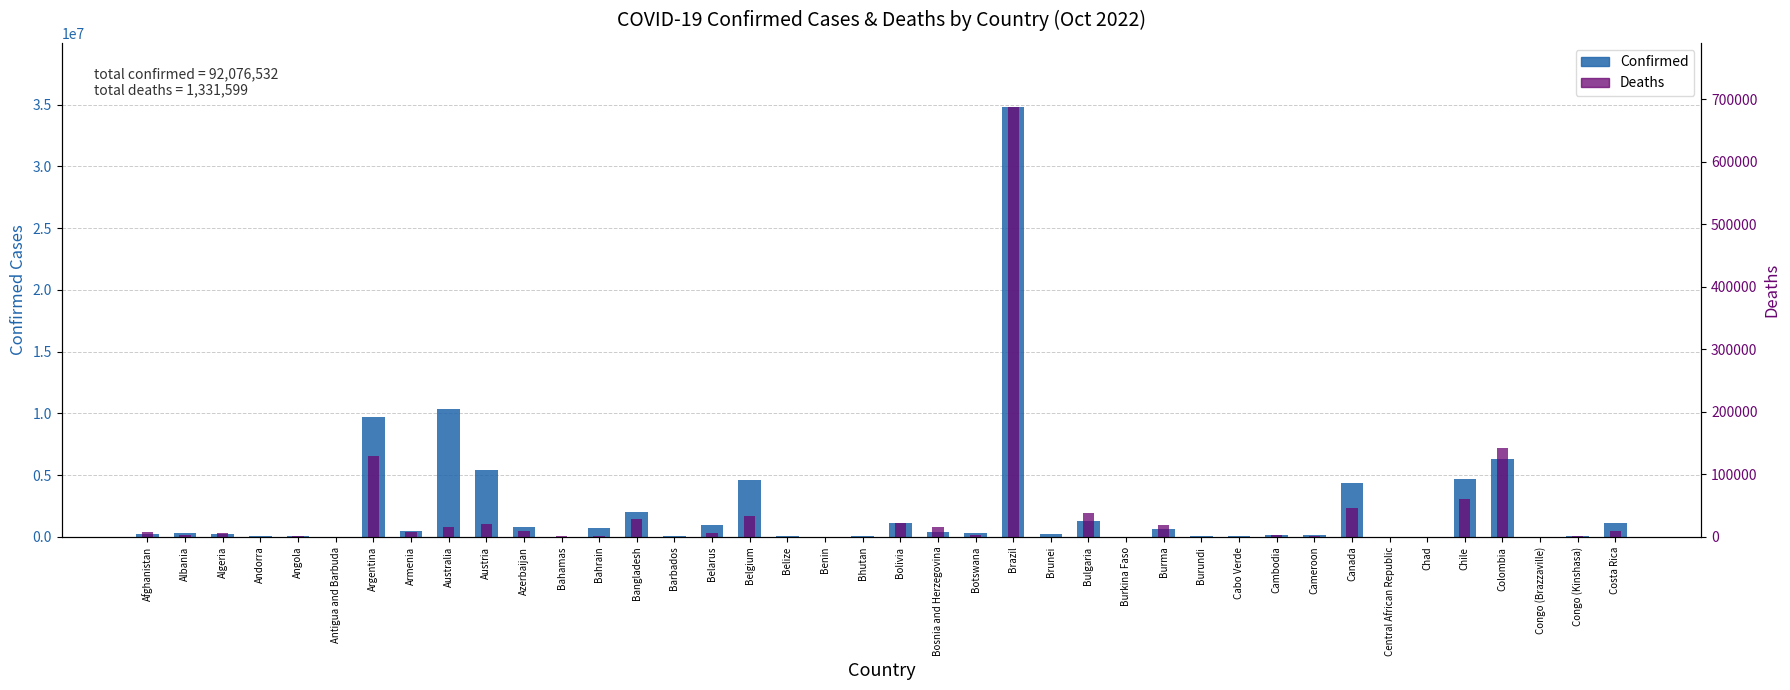

How many values in the Deaths series exceed 3592?

19